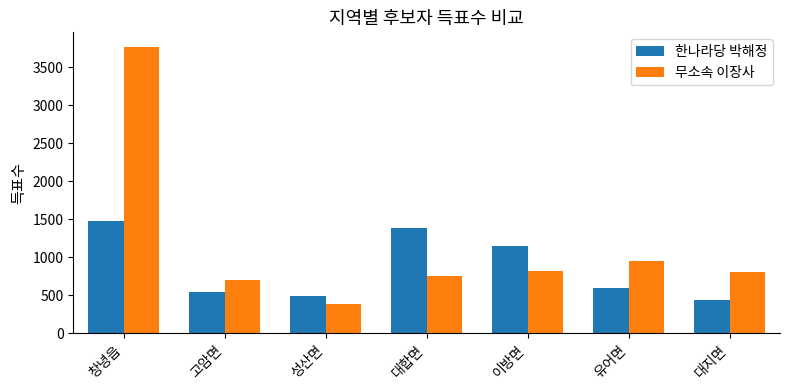

At which category is the sum across all series the highest?

창녕읍